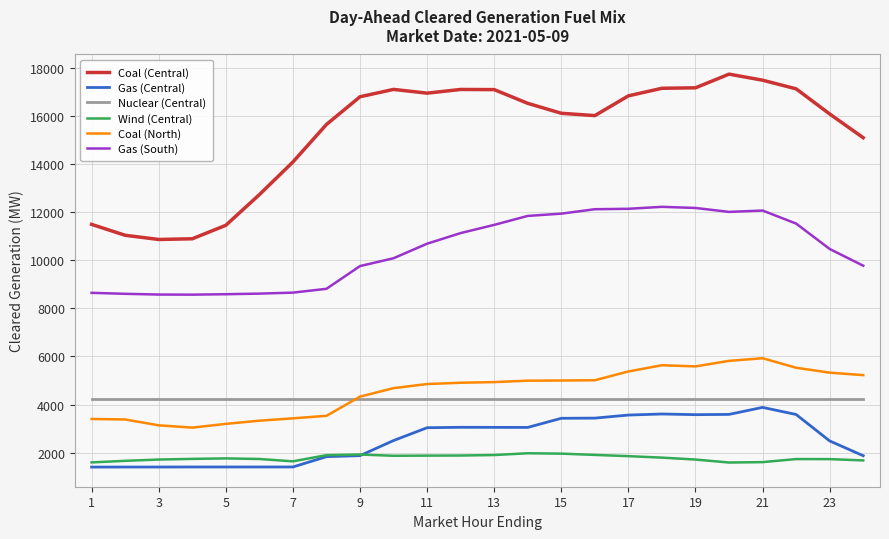

Does the chart have visible grid lines?

Yes